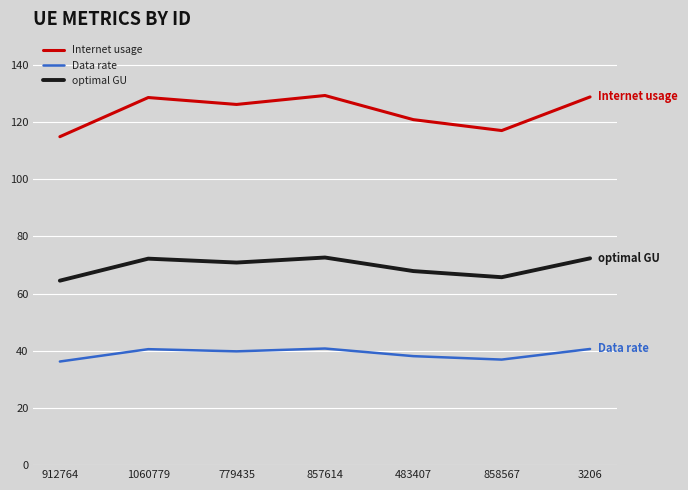

The value of Internet usage at 857614 is 42.8. True or false?

False